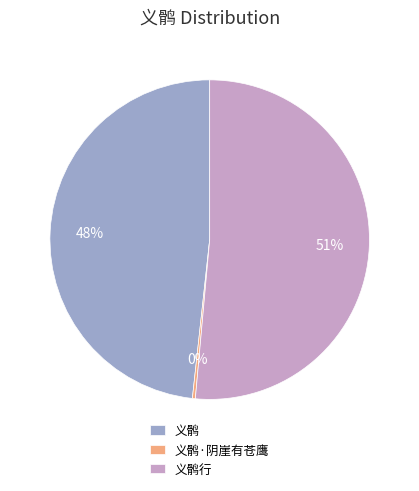

Count the number of slices in the pie.

3